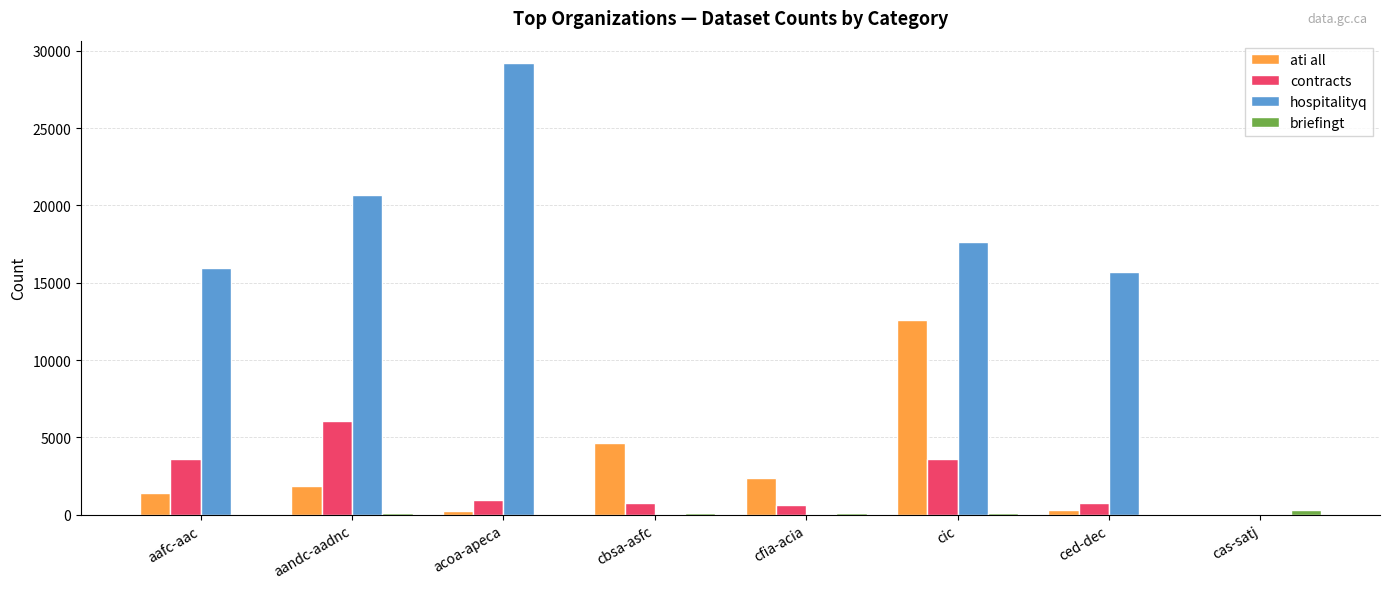

At which category is the sum across all series the highest?

cic